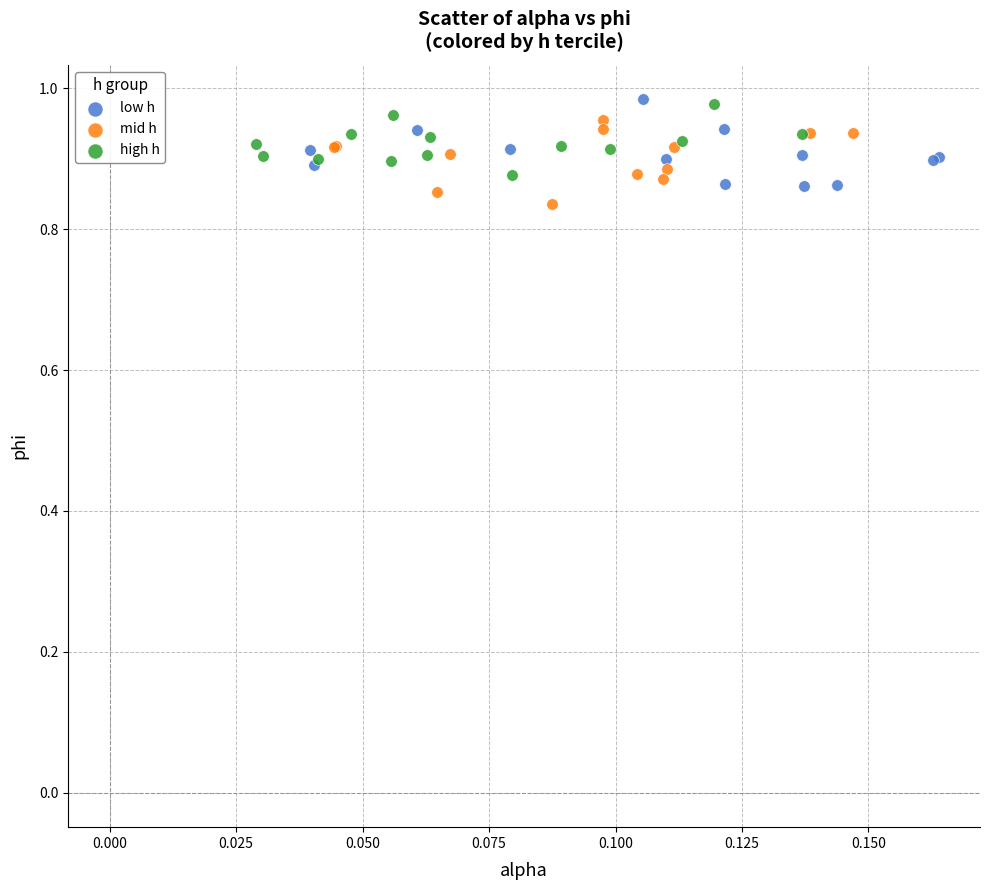

What are all the series names shown in the legend?

low h, mid h, high h